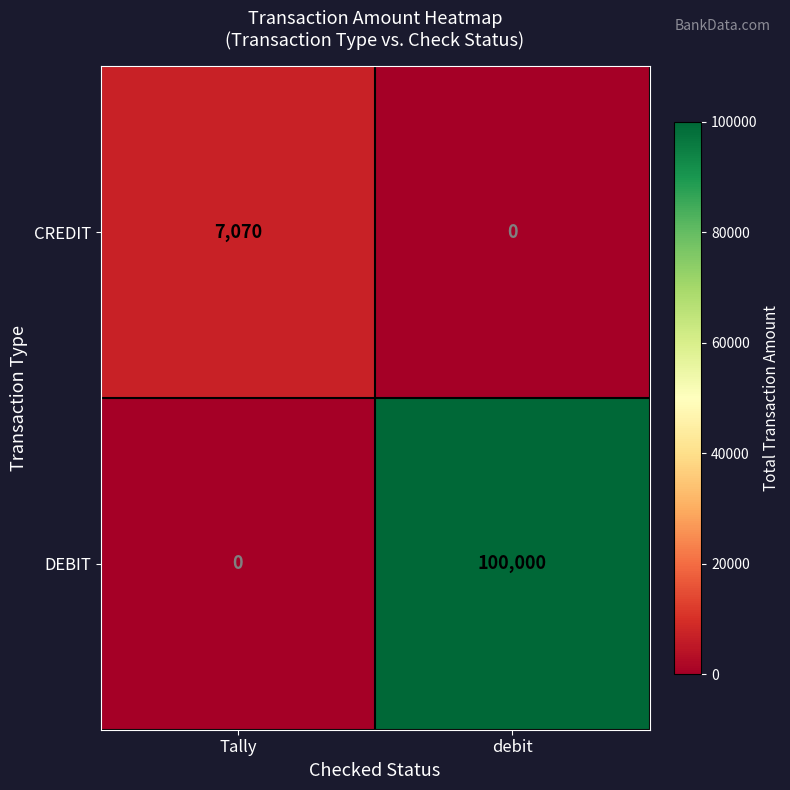

Rank the series at Tally from highest to lowest value.

CREDIT, DEBIT